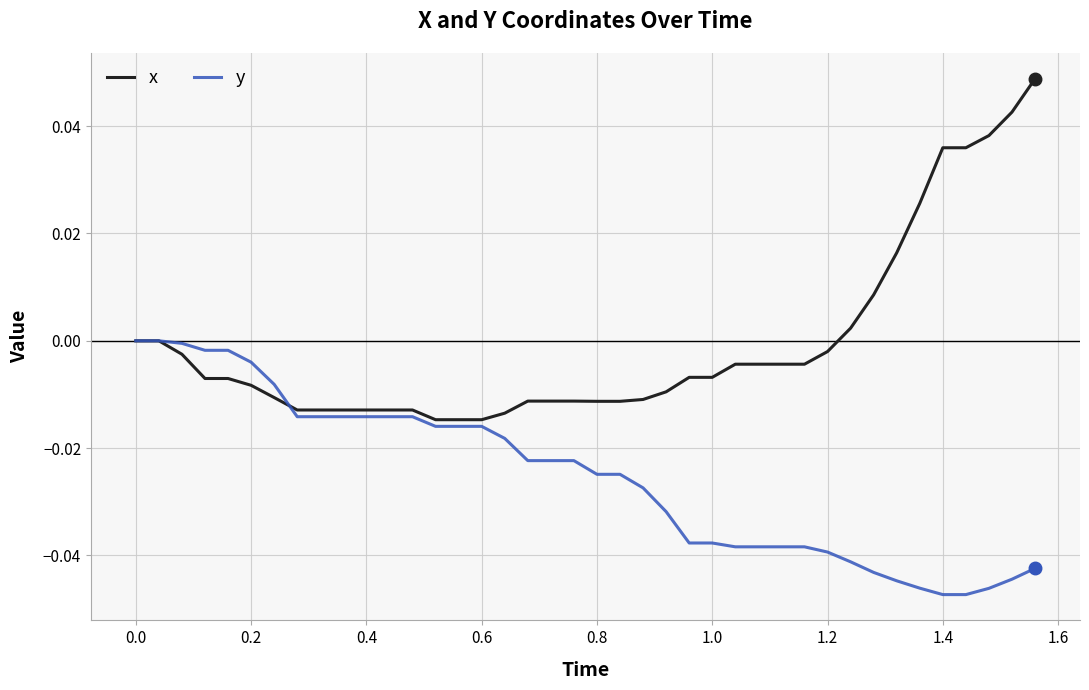

Rank the series by their maximum value, from highest to lowest.

x, y